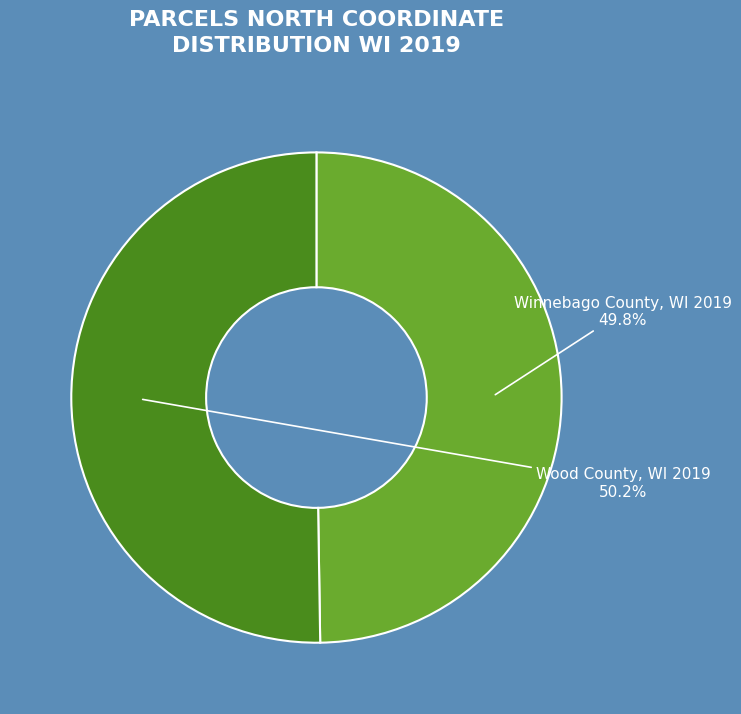

Does any single category account for the majority?

Yes